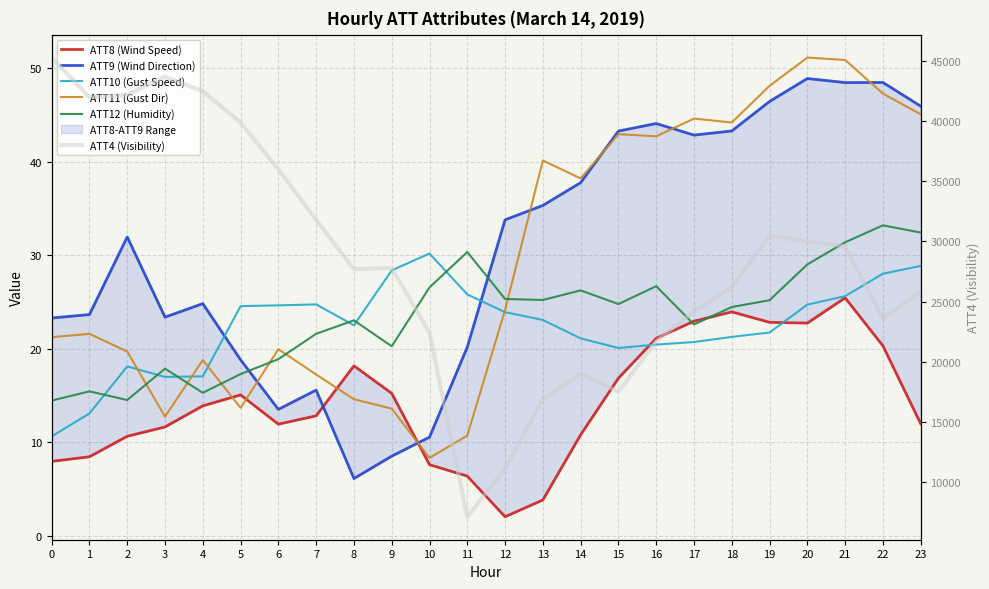

What is the sum of all ATT9 (Wind Direction) values?

738.6